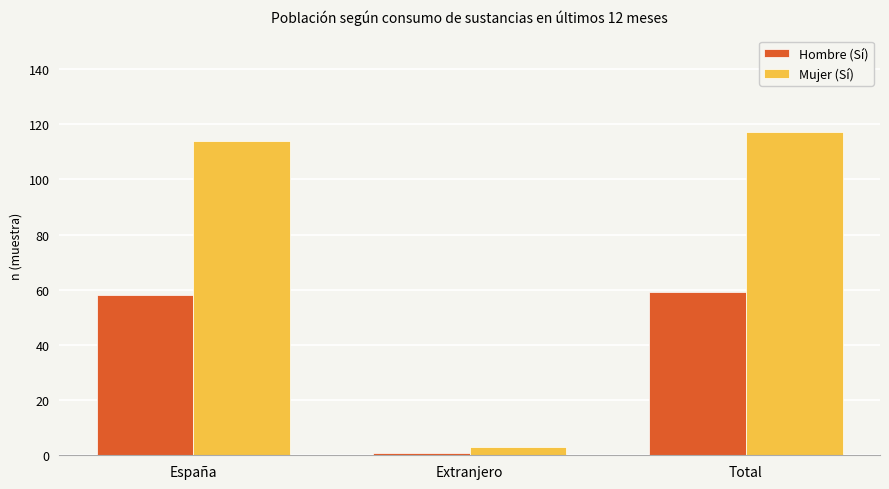

What is the label of the 2nd bar from the left?

Extranjero